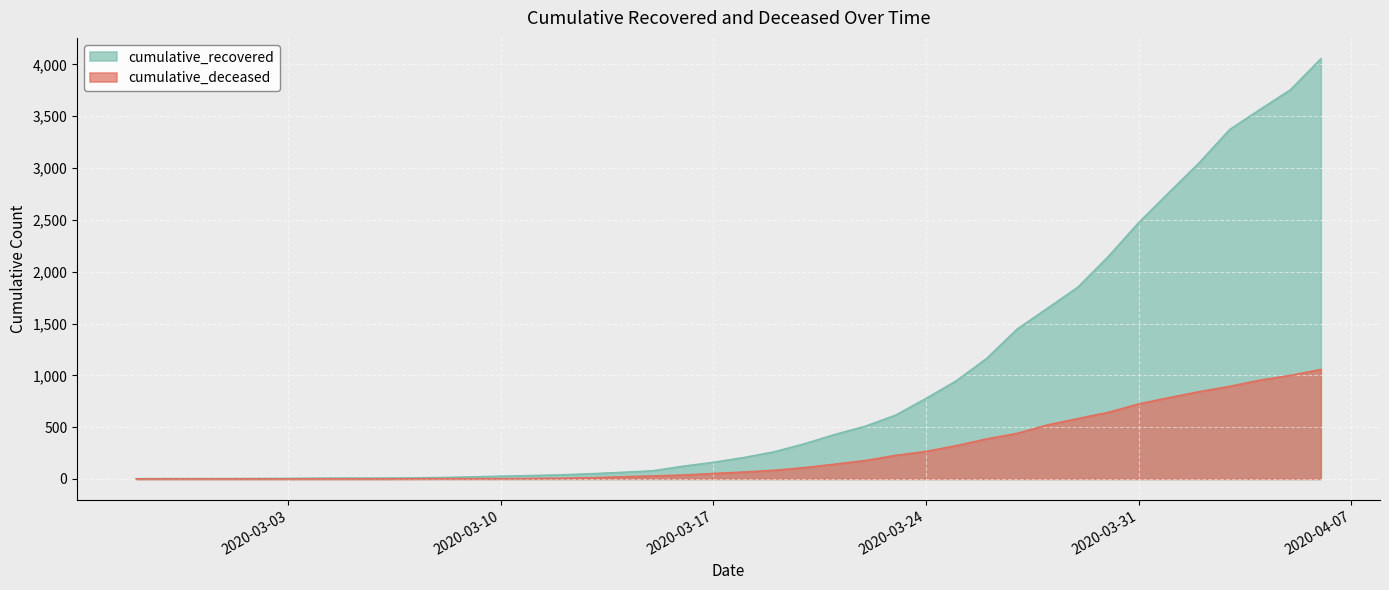

Reading right to left, what are all the values shown in this chart?

cumulative_recovered: 4054	3755	3566	3372	3052	2764	2472	2145	1850	1647	1445	1163	947	776	615	508	429	339	261	206	160	122	78	63	50	39	32	26	19	13	9	8	8	7	5	4	3	3	3	2
cumulative_deceased: 1056	999	953	893	842	784	723	642	582	521	439	386	321	265	227	177	142	109	83	66	52	37	28	20	11	6	4	2	2	2	1	0	0	0	0	0	0	0	0	0